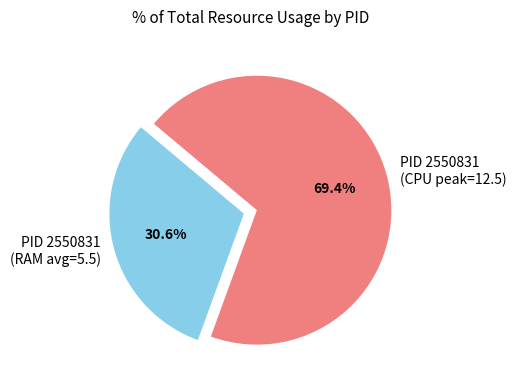

Between PID 2550831 (CPU peak=12.5) and PID 2550831 (RAM avg=5.5), which is larger?

PID 2550831 (CPU peak=12.5)